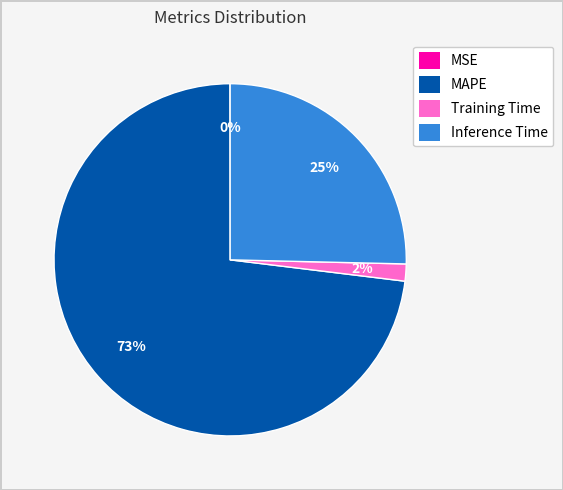

Is the sum of Inference Time and Training Time greater than half?

No